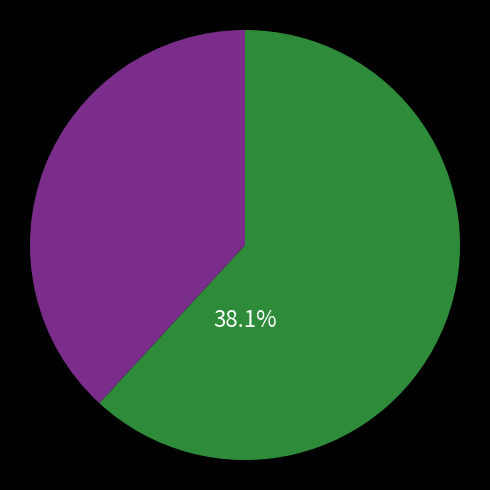

Which slice is the largest?

England Premier League